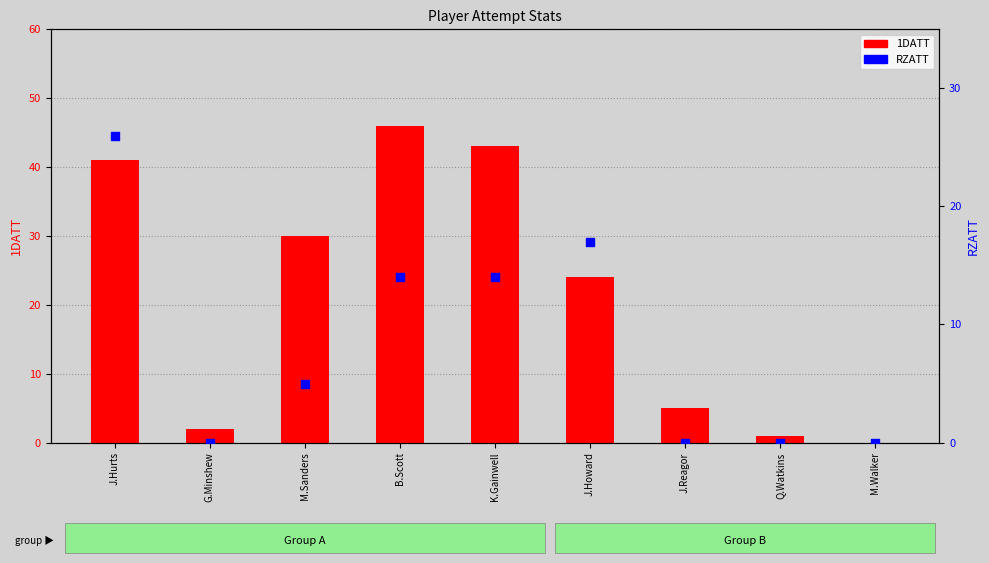

What is the total value across all series at J.Hurts?

67